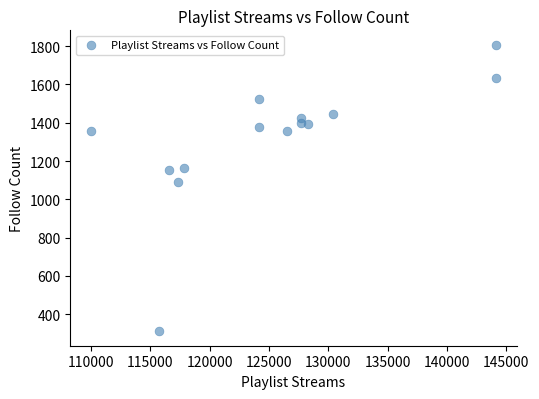

What Y value in the scatter plot is closest to 1059?

1089